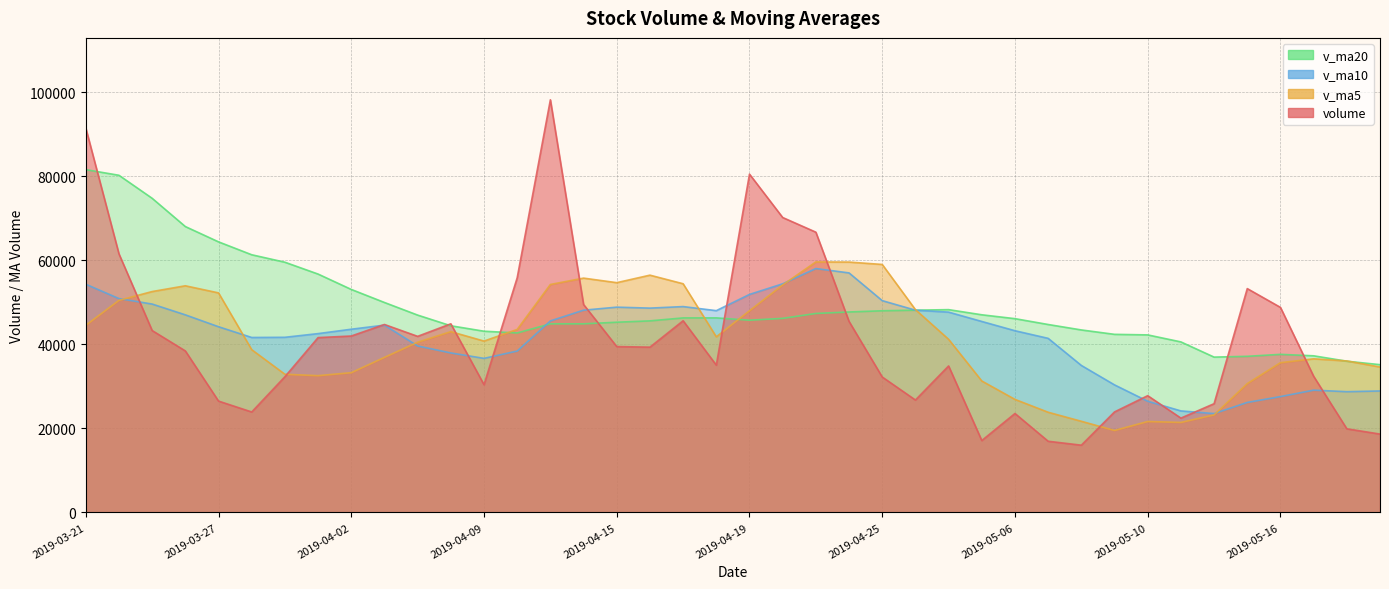

Where is the first local maximum for v_ma5?

2019-03-26